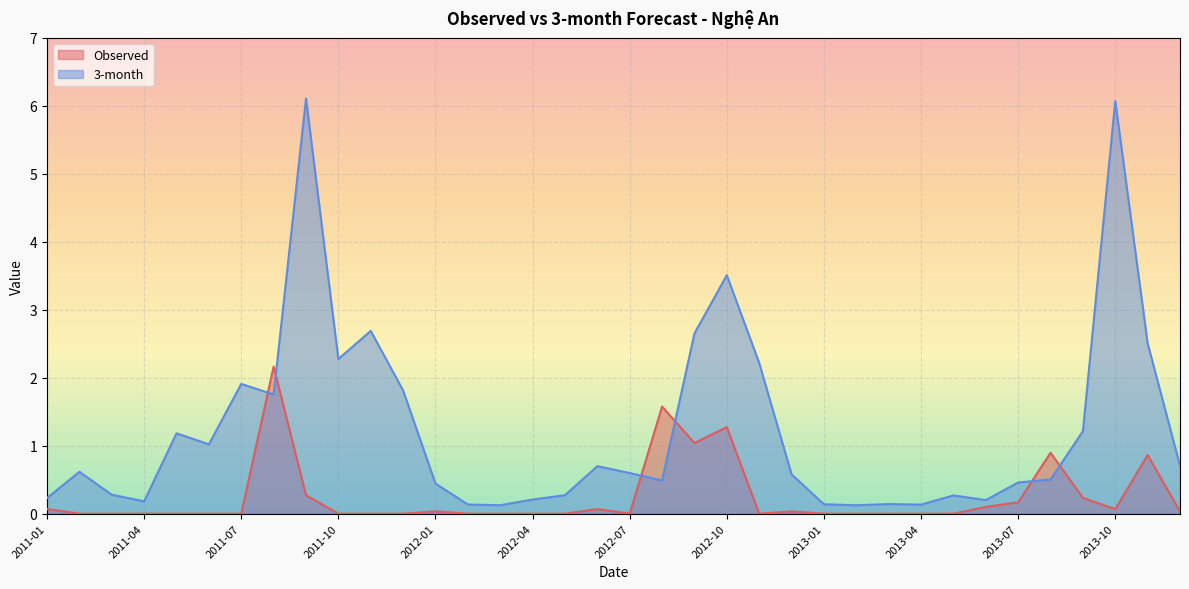

What is the average value of the Observed series?

0.2